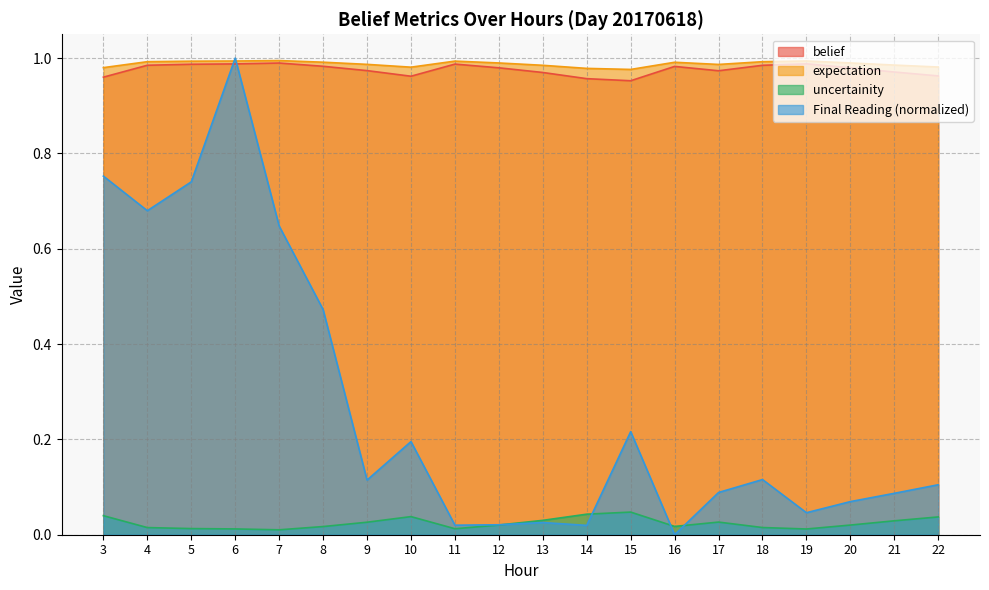

At which label does Final Reading reach its peak?

6